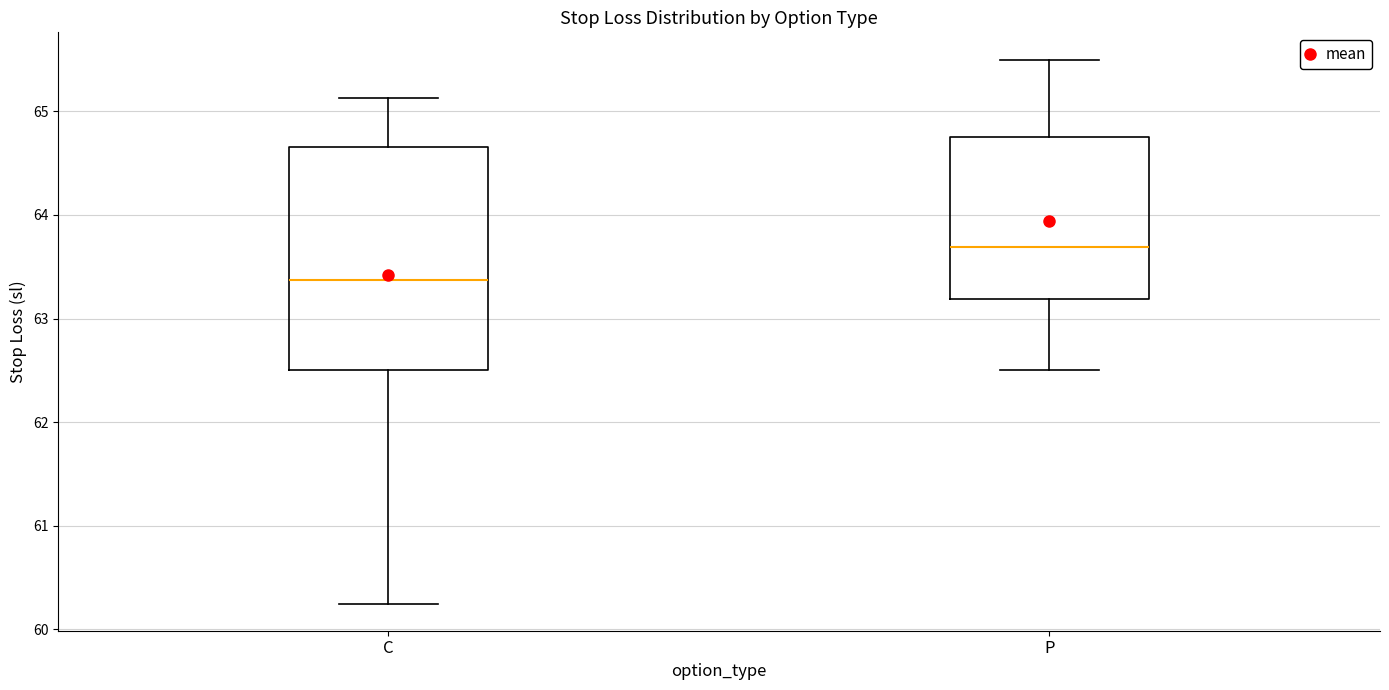

Which box's median line is the highest?

P